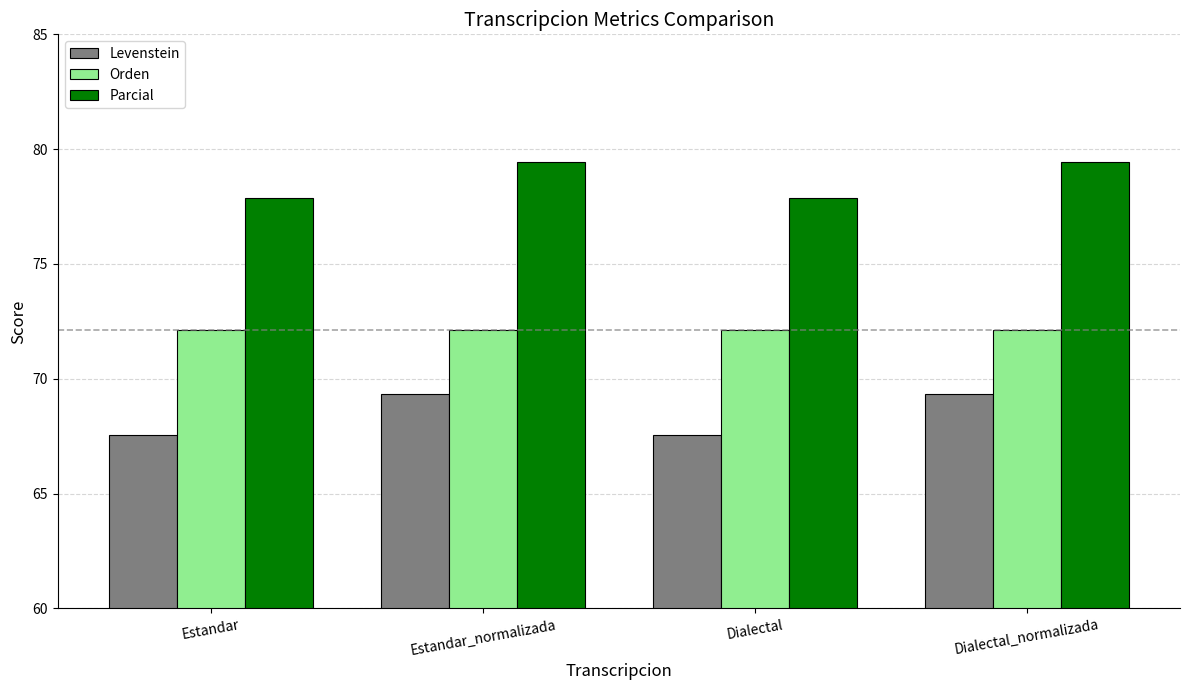

At how many categories does at least one series exceed 74?

4